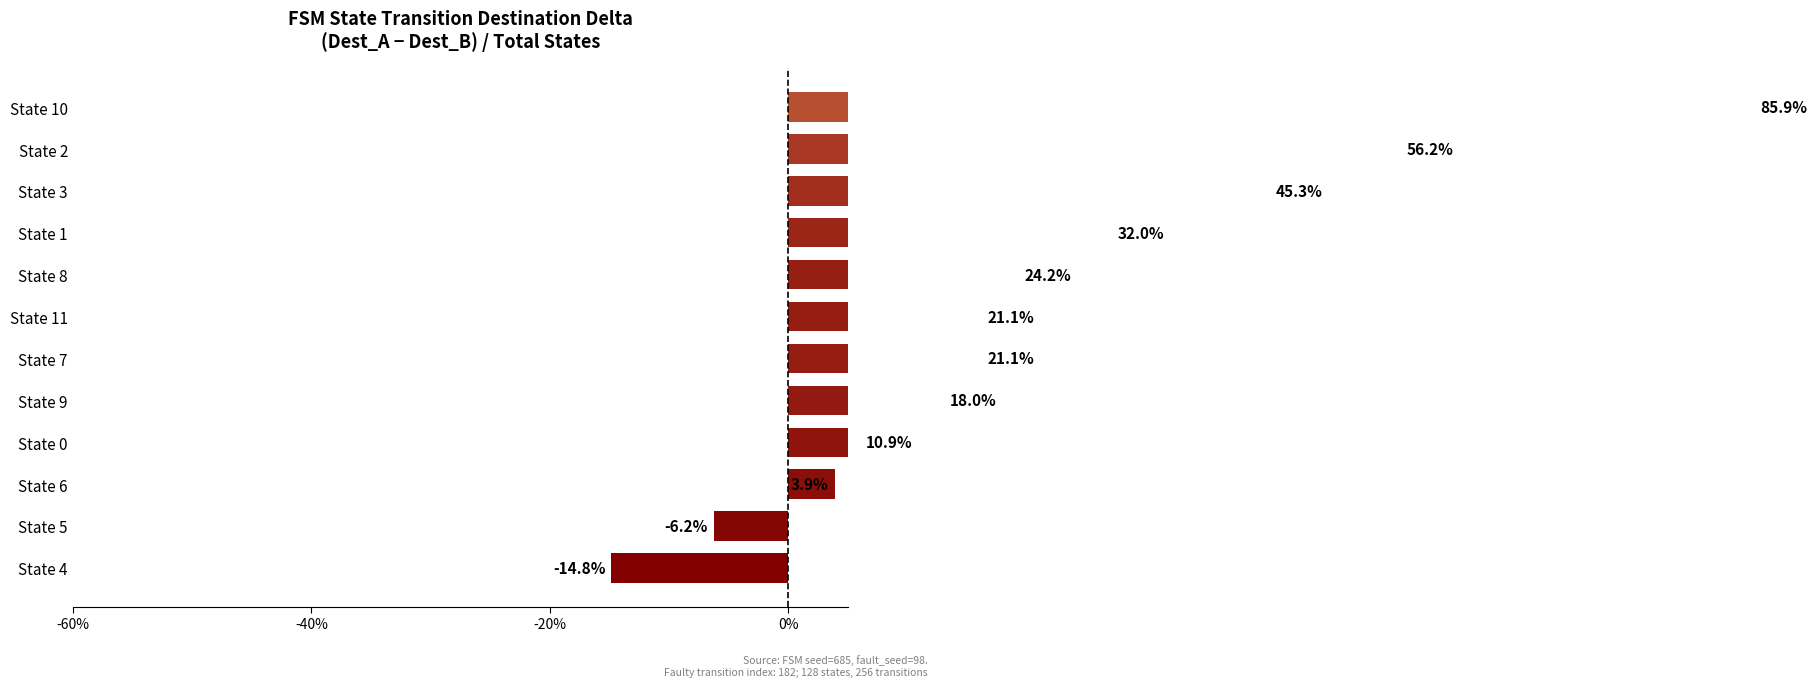

What is the difference between the maximum and minimum values?

100.8